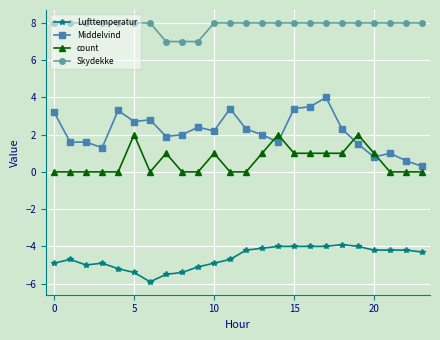

What is the average value of the Middelvind series?

2.2